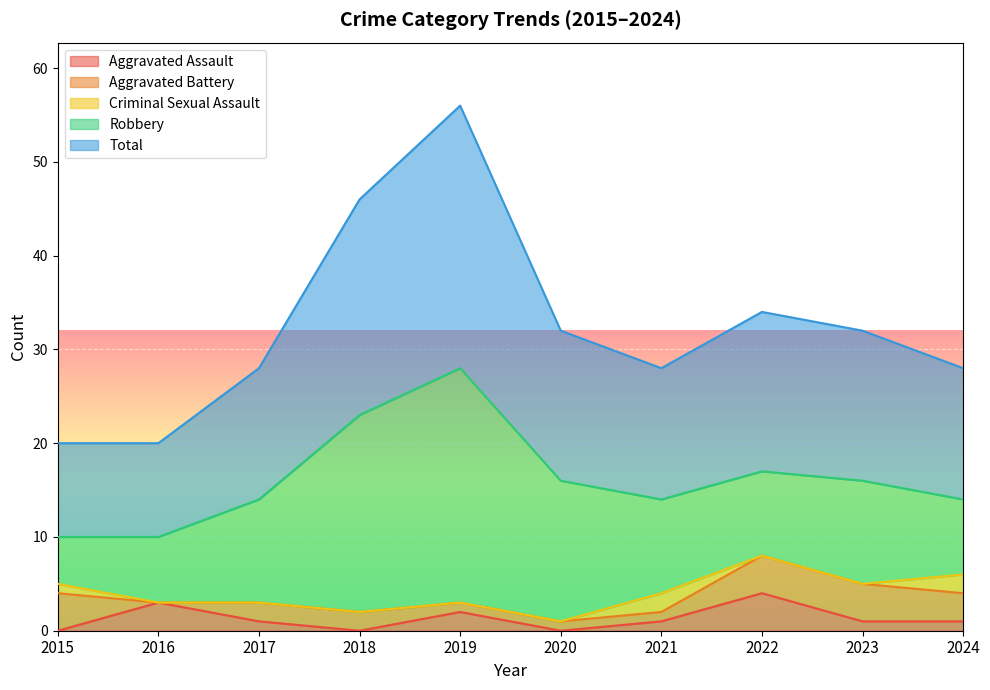

True or false: Aggravated Assault and Robbery cross at least once.

False